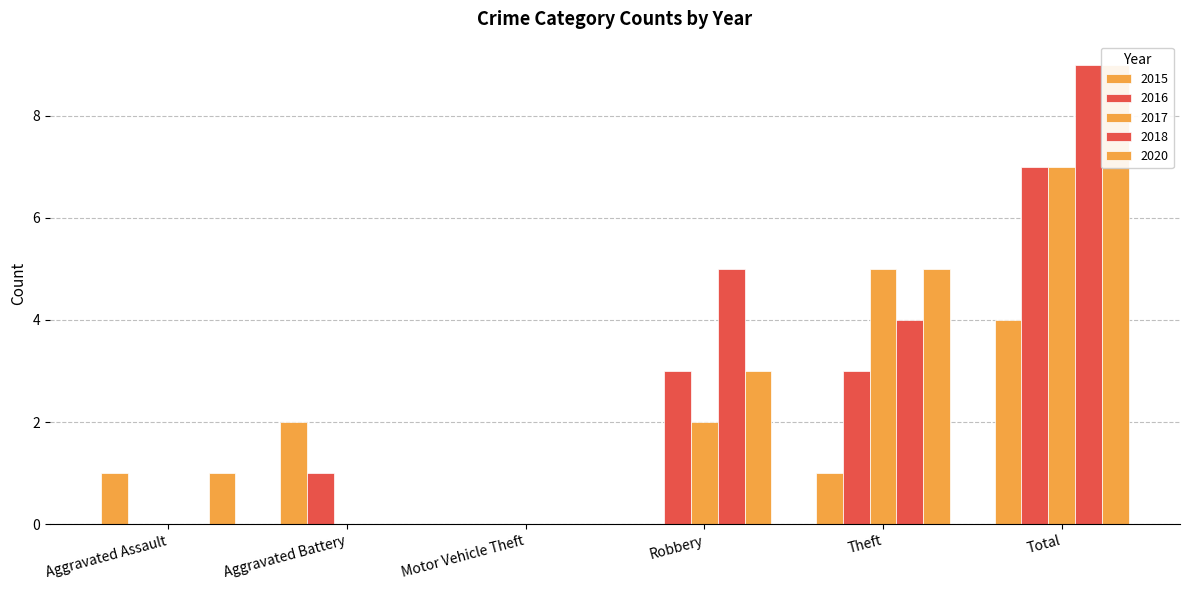

At how many categories does at least one series exceed 6?

1